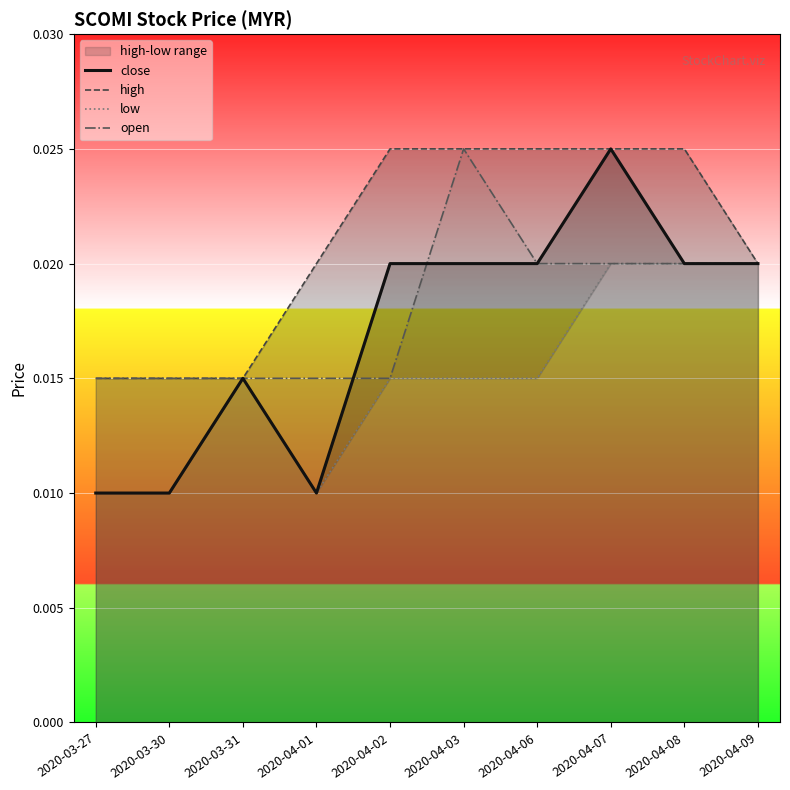

Is the value of close at 2020-04-02 greater than the value of high at 2020-04-03?

No